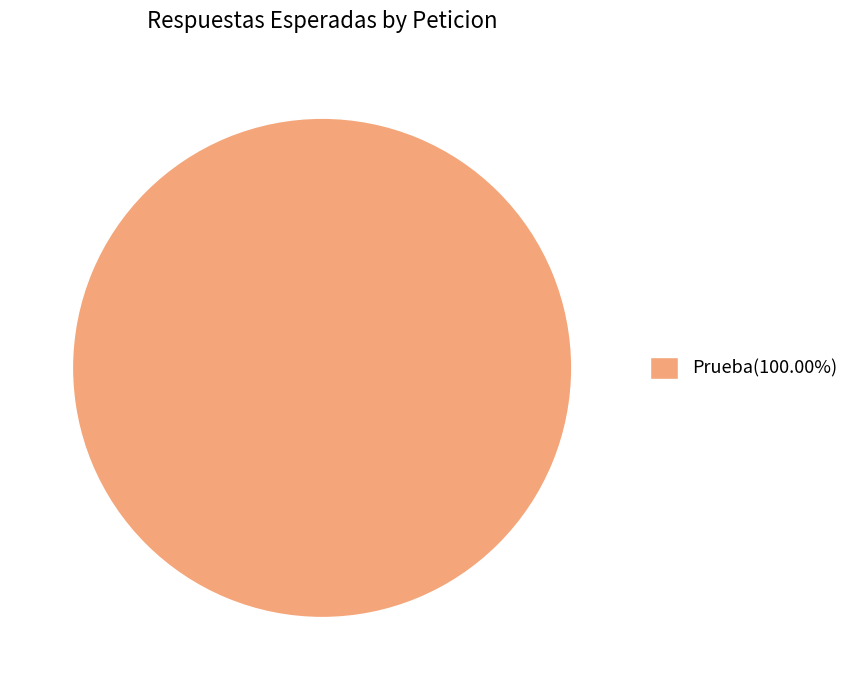

How many segments does this pie chart have?

1